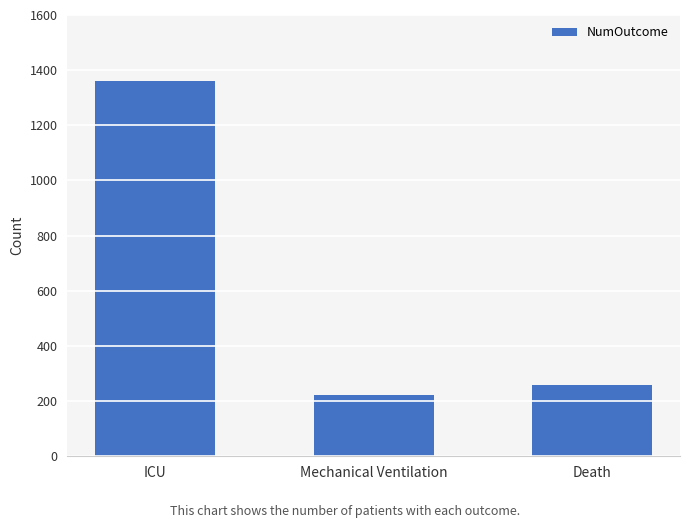

Which has a higher value, Mechanical Ventilation or ICU?

ICU